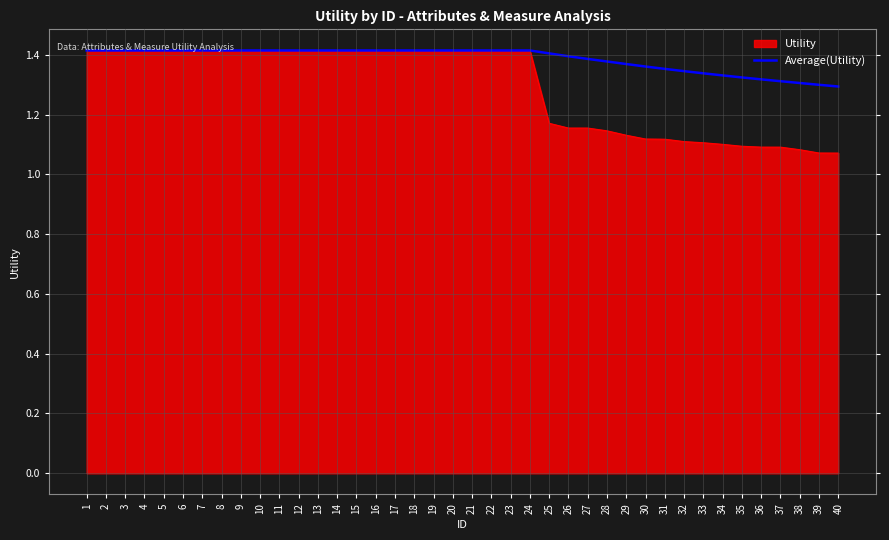

Which series has the widest spread of values?

Utility